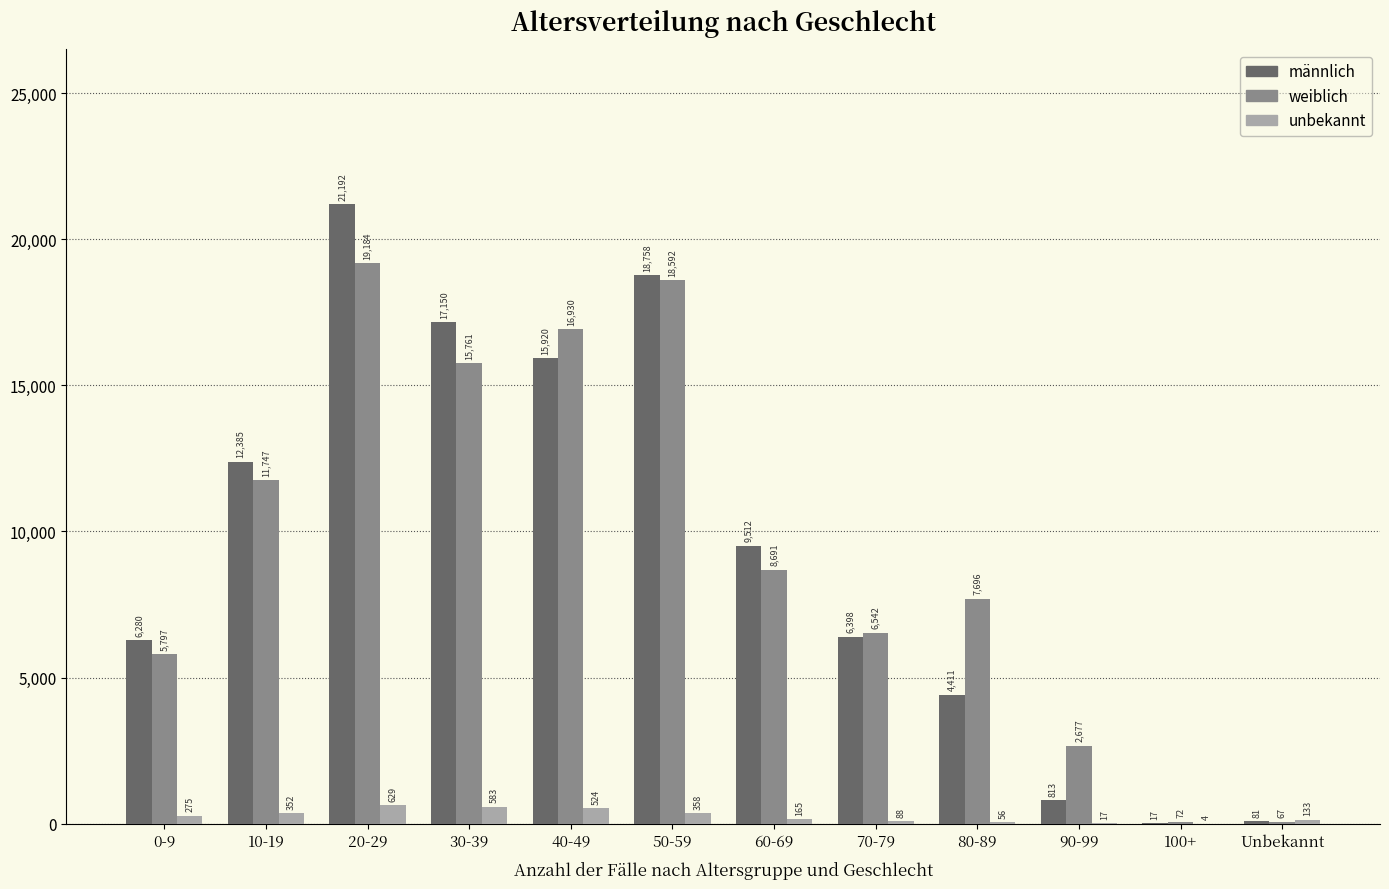

The value of weiblich at 10-19 is 19616. True or false?

False